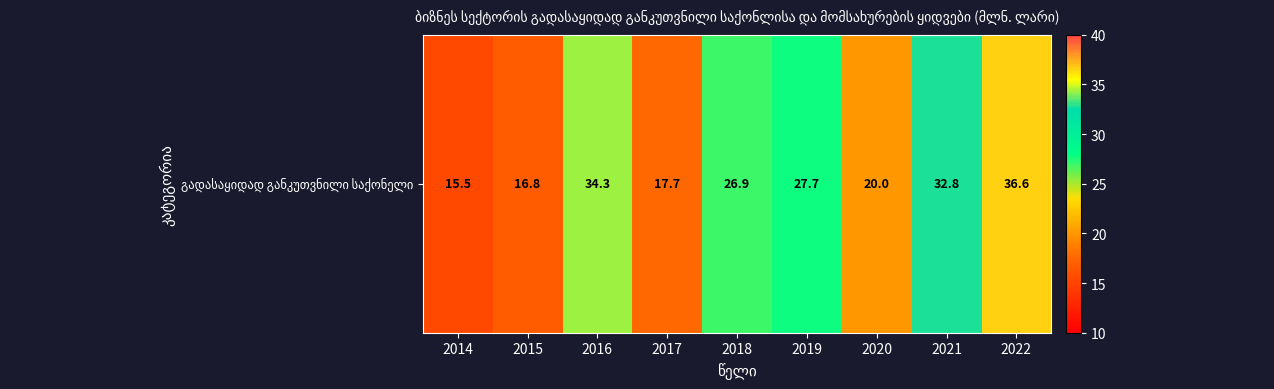

What is the change in value from 2018 to 2019?

+0.8